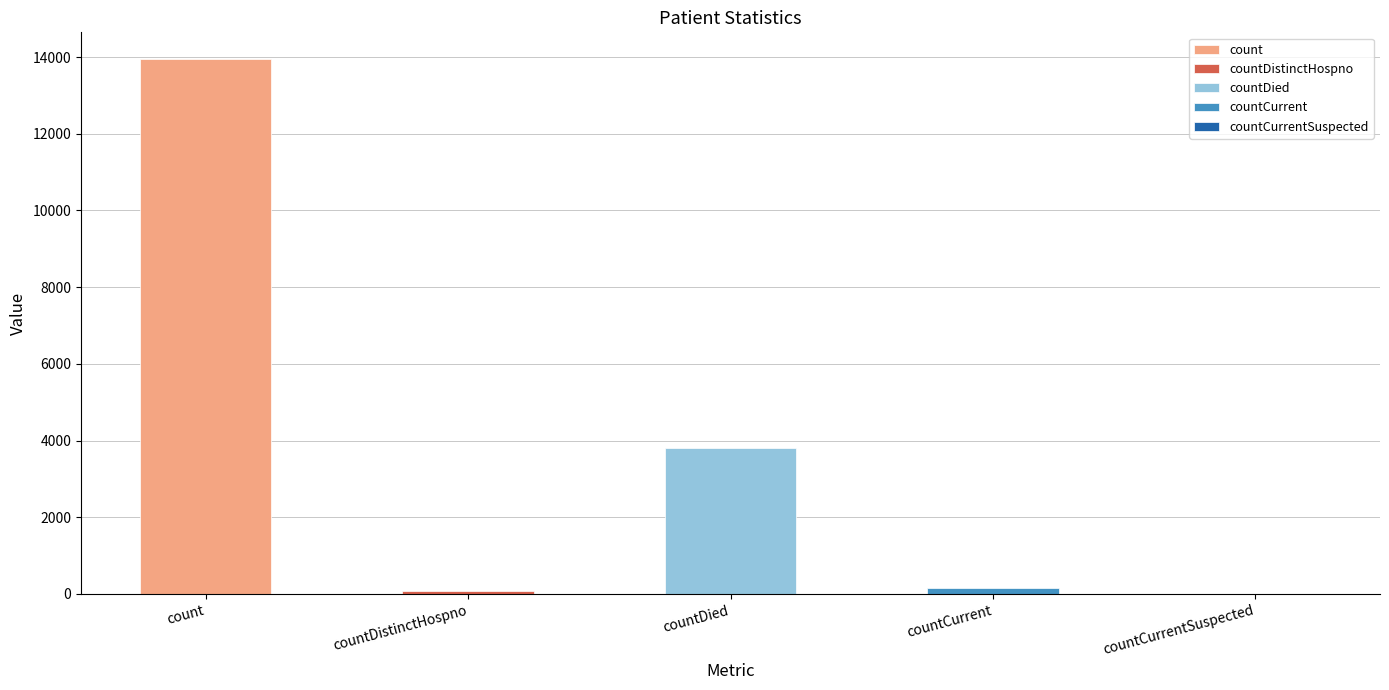

What is the greatest value displayed?

13948